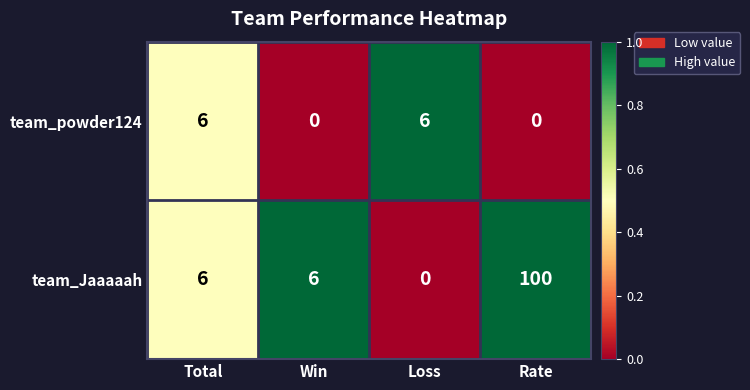

How many team_powder124 values are between 0 and 6?

4